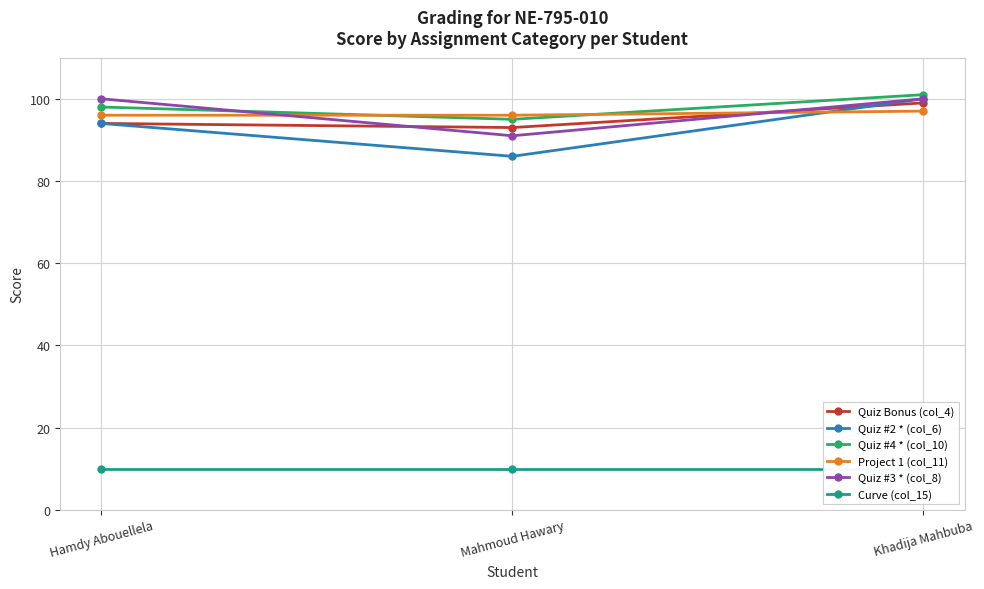

Rank the series by their maximum value, from highest to lowest.

Quiz #4 * (col_10), Quiz #2 * (col_6), Quiz #3 * (col_8), Quiz Bonus (col_4), Project 1 (col_11), Curve (col_15)